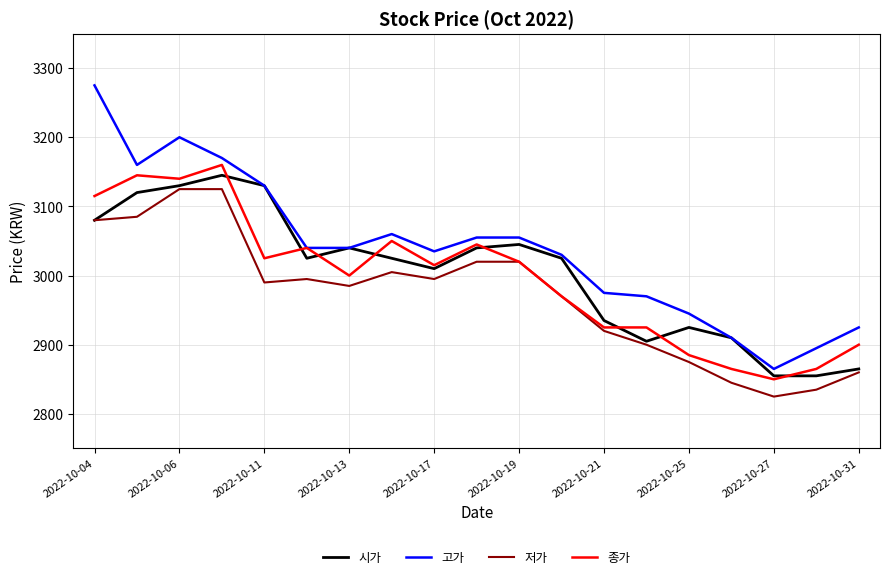

Which series has the largest total across all categories?

고가